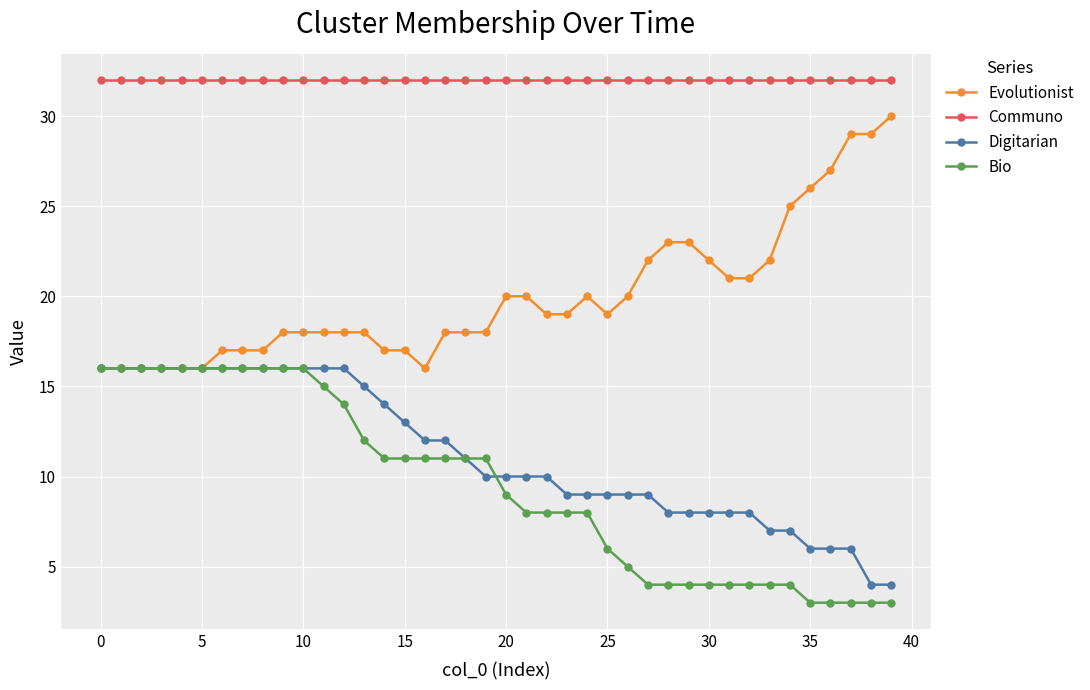

What is the sum of all Evolutionist values?

798